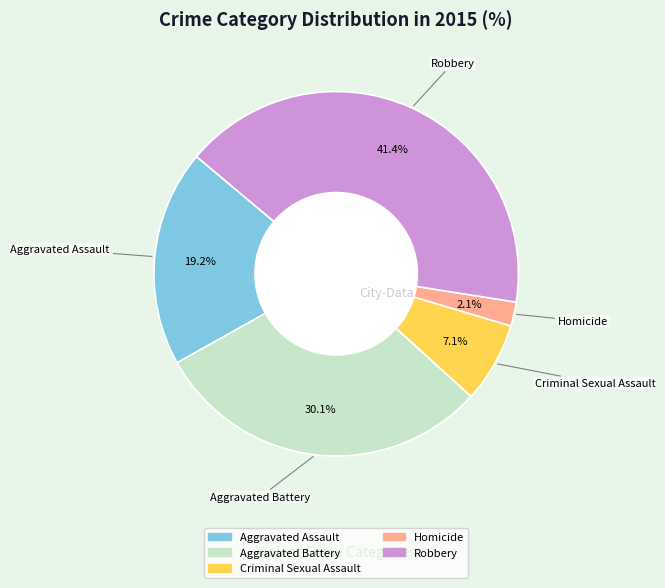

How many segments does this pie chart have?

5